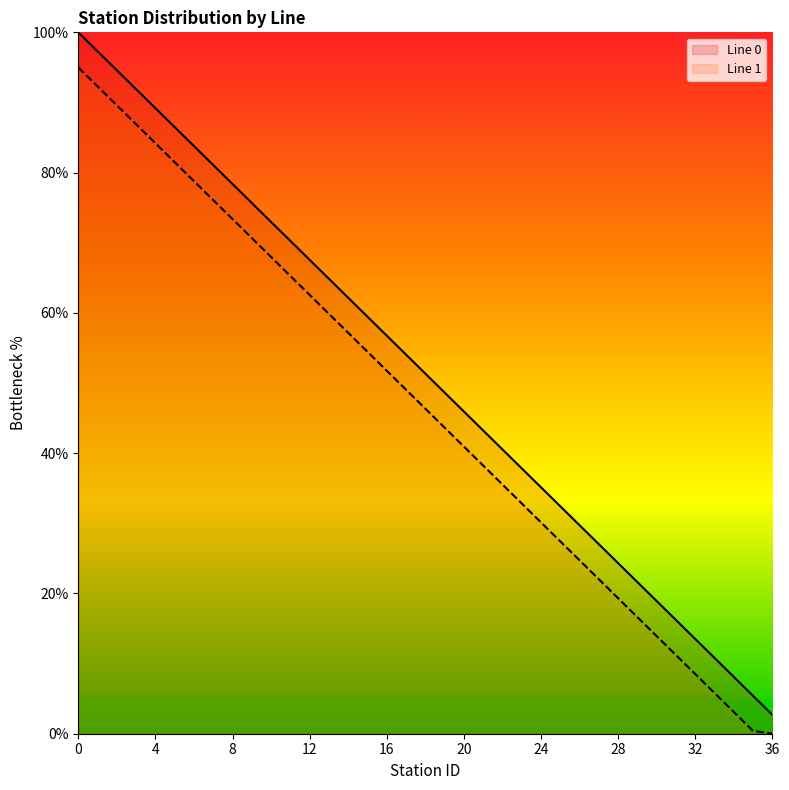

What is the greatest value displayed?

100.0